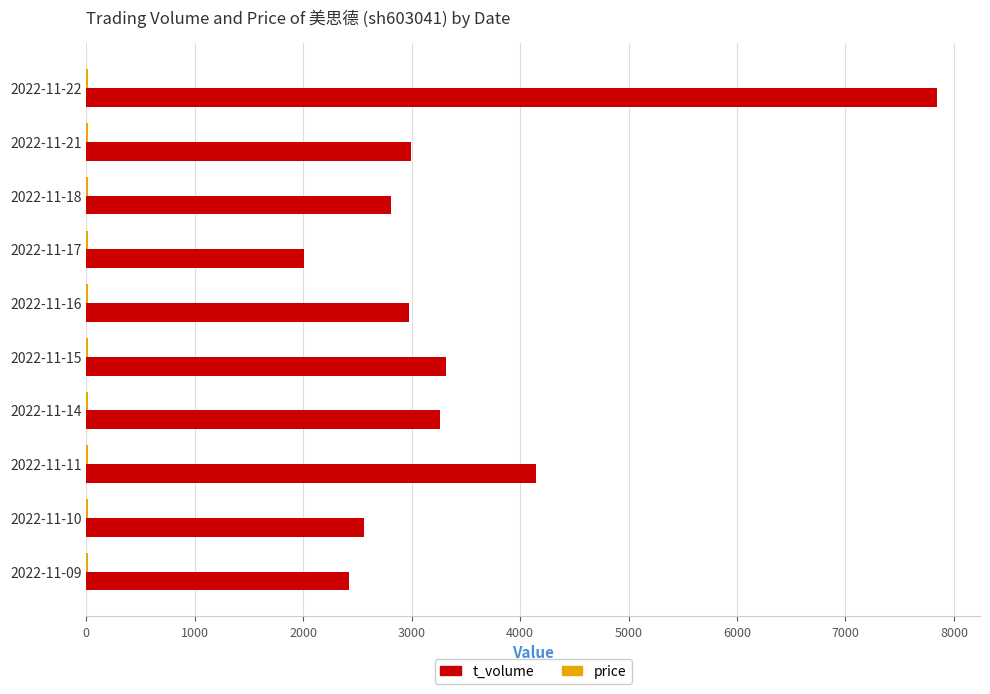

Which series changed the most between 2022-11-11 and 2022-11-10?

t_volume